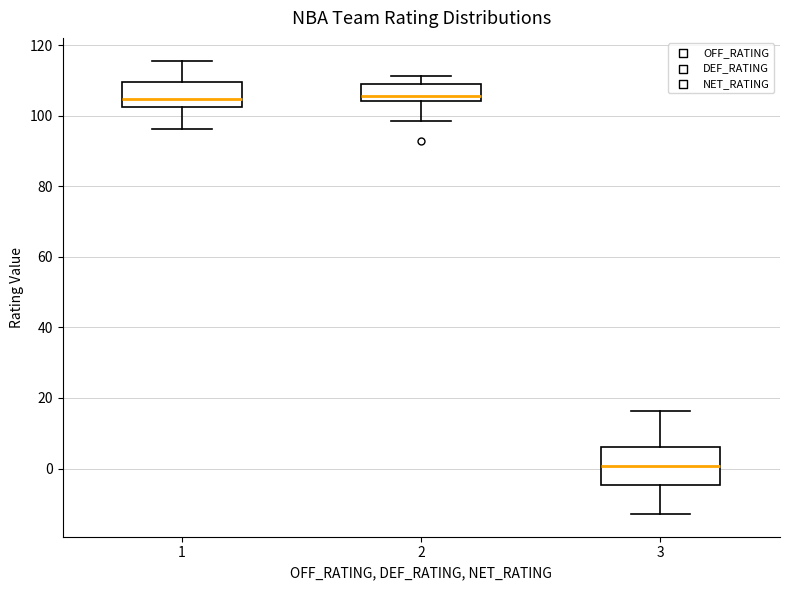

Reading left to right, transcribe this box plot: for each box, give where its median line is, the range the box spans, and where its two whiskers end, as read against the y-axis. The values are not printed on the chart, so give them approximately, as read against the axis.

1: median 104, box 102 to 110, whiskers 96 to 116
2: median 106, box 104 to 110, whiskers 98 to 112
3: median 0, box -4 to 6, whiskers -12 to 16